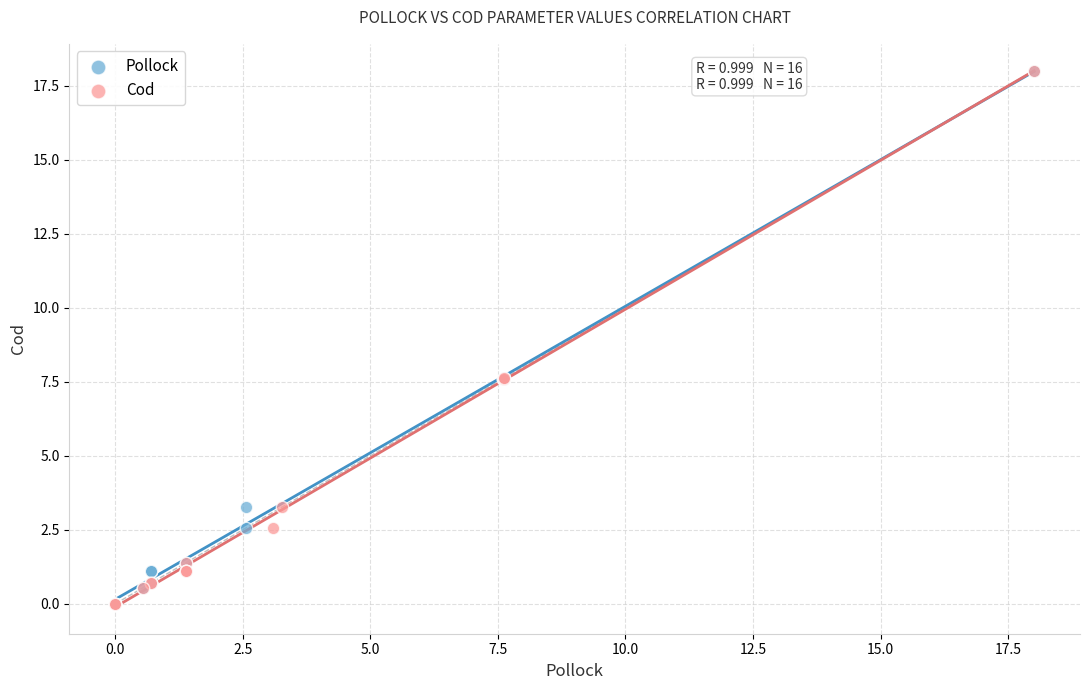

What are all the series names shown in the legend?

Pollock, Cod